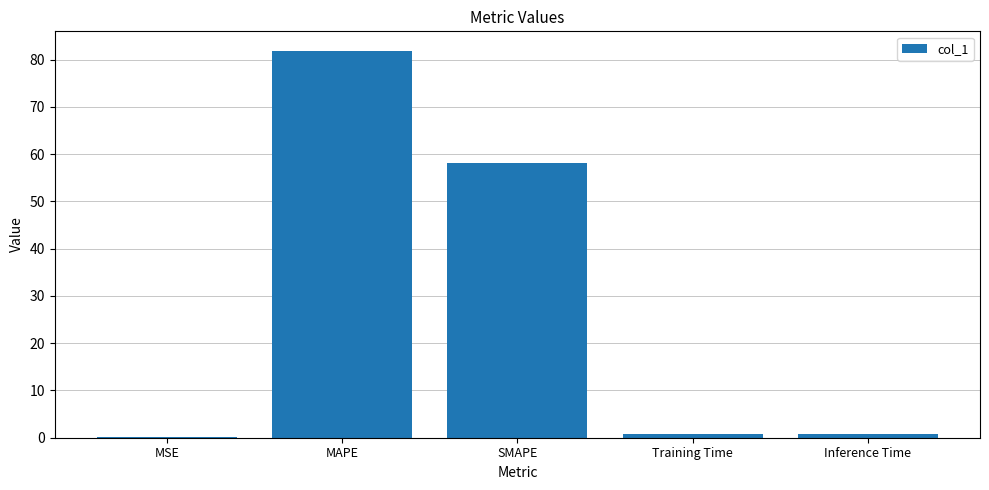

True or false: the data shows 117.4 at MAPE.

False